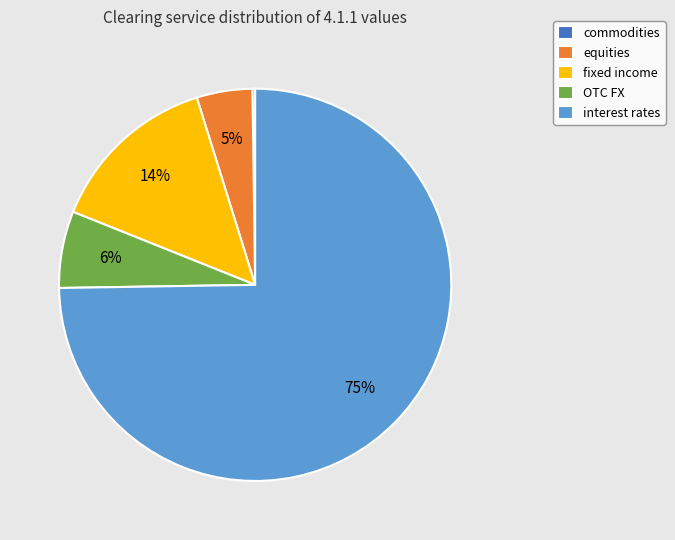

Between fixed income and OTC FX, which is larger?

fixed income